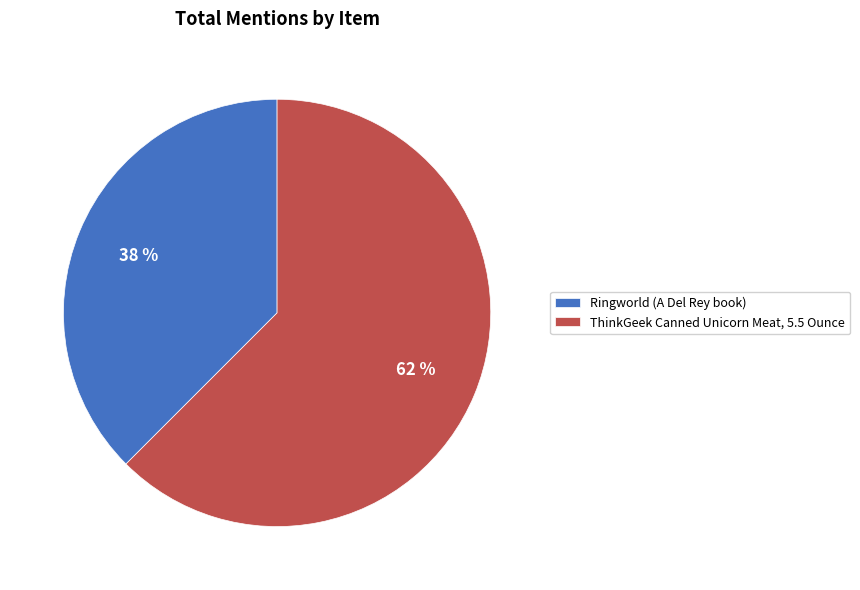

Combined, do Ringworld (A Del Rey book) and ThinkGeek Canned Unicorn Meat, 5.5 Ounce account for over 50%?

Yes